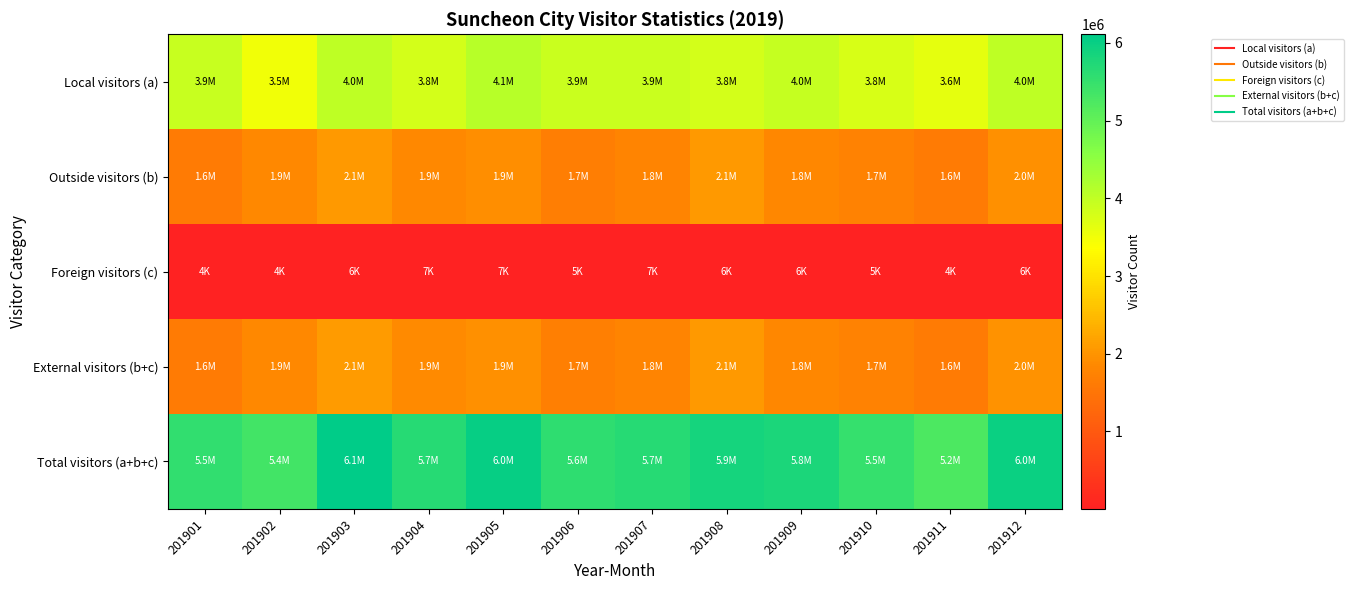

At how many categories does at least one series exceed 2514120?

12